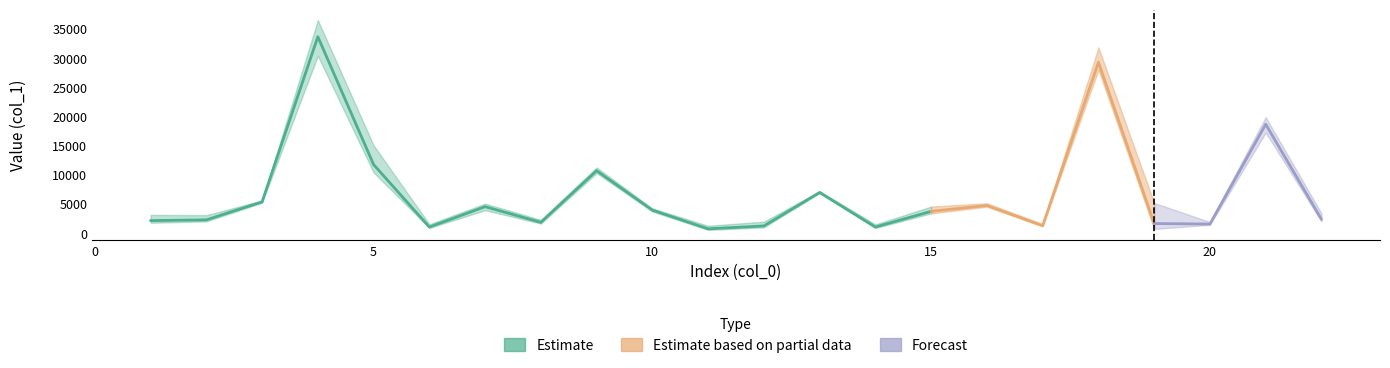

Where is the first local minimum for col_3?

2